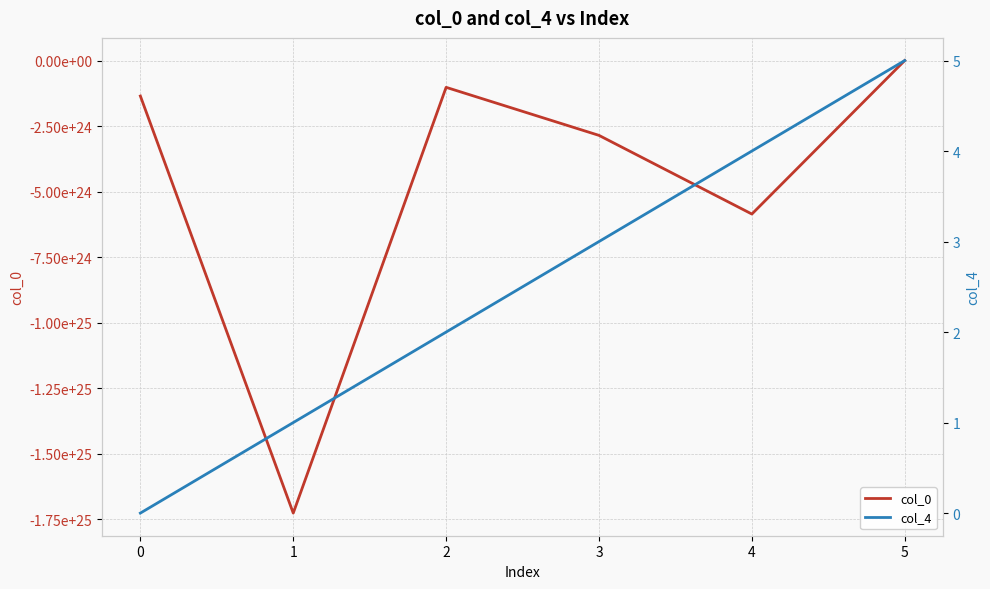

True or false: col_0 and col_4 cross at least once.

False